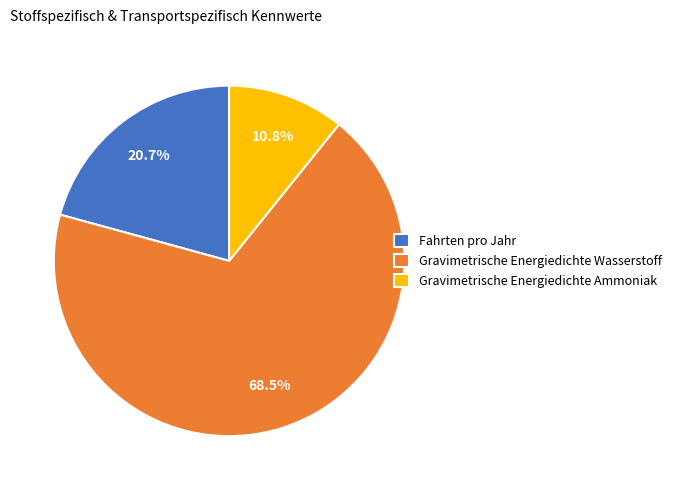

What percentage is the Gravimetrische Energiedichte Ammoniak slice, to the nearest percent?

11%